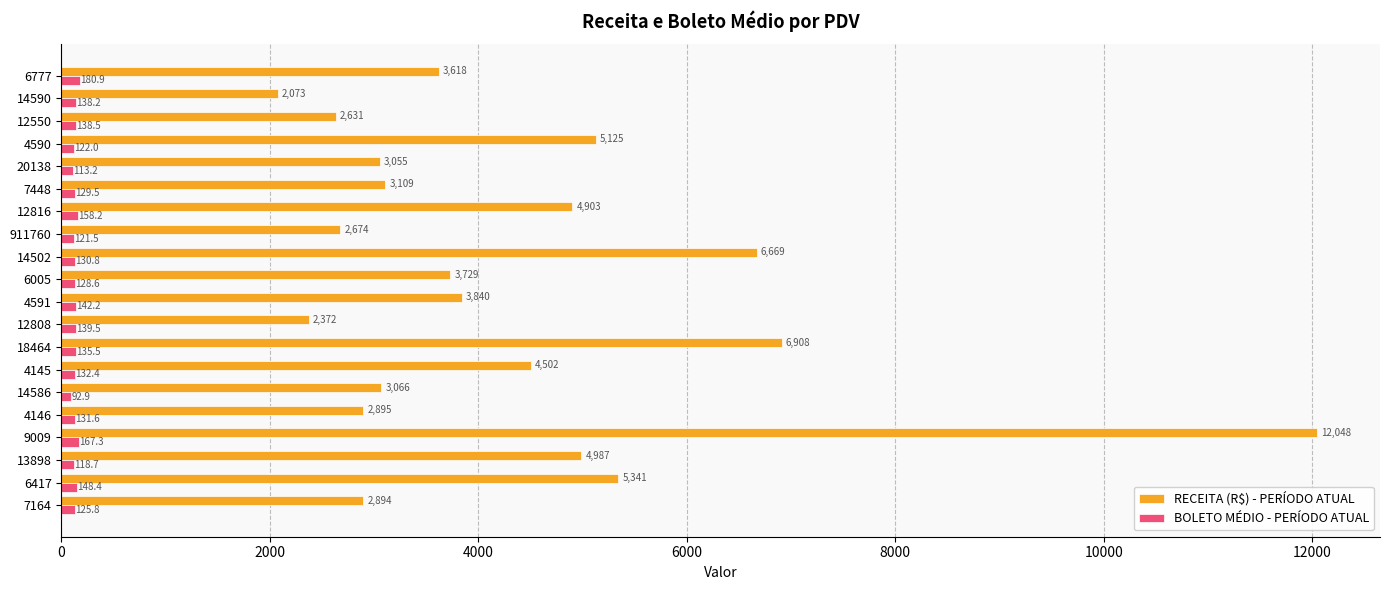

Rank the series by their maximum value, from highest to lowest.

RECEITA (R$) - PERÍODO ATUAL, BOLETO MÉDIO - PERÍODO ATUAL